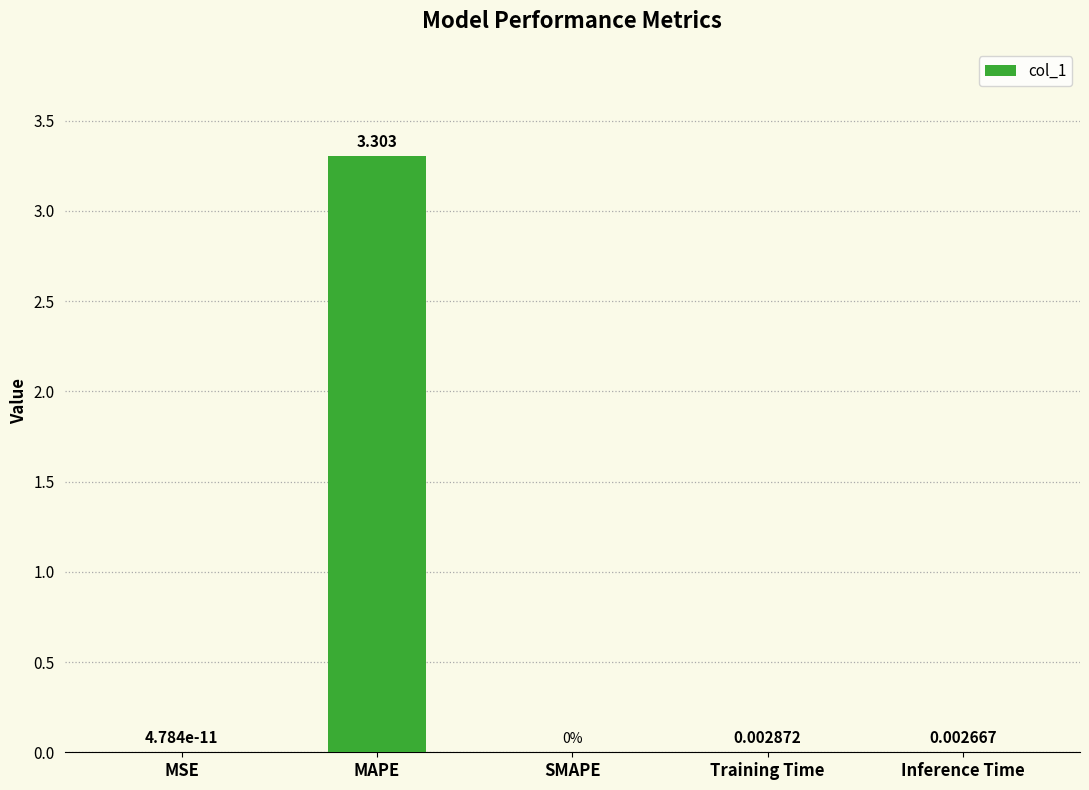

At which category does the chart reach its peak across all series?

MAPE